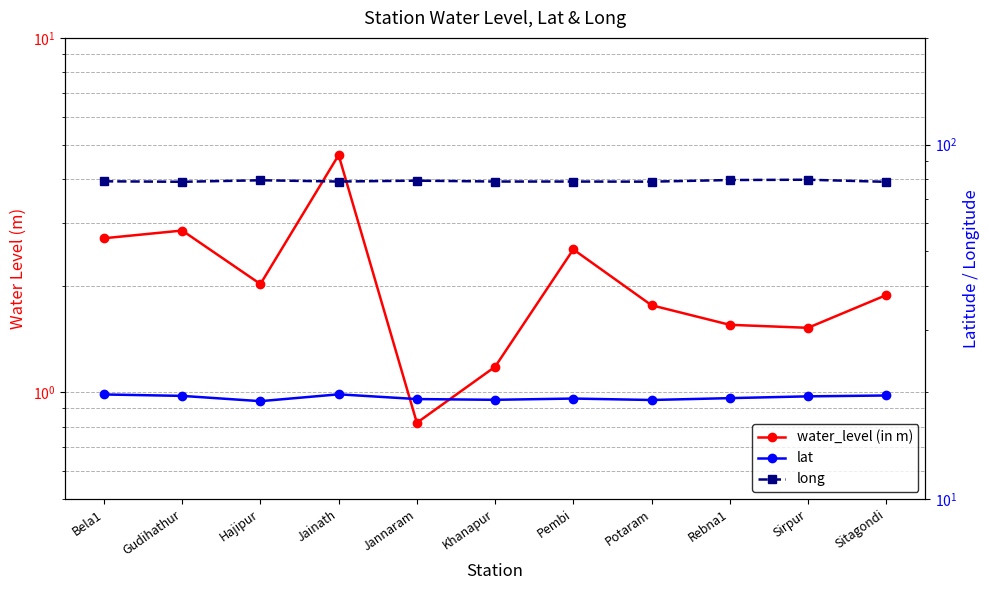

How many values in the lat series exceed 19?

10